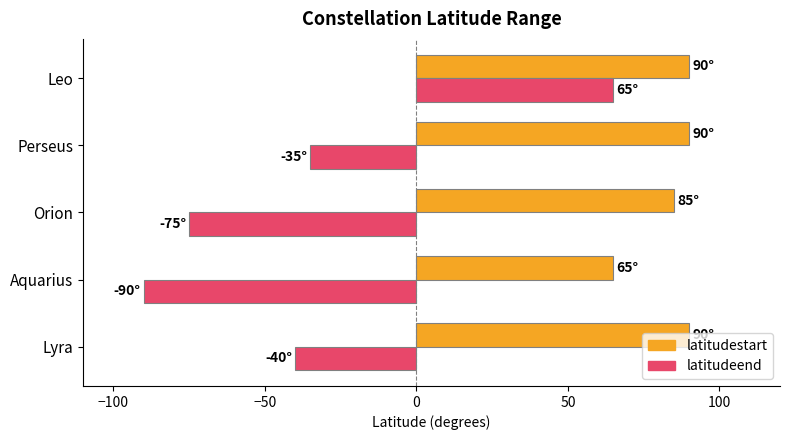

At which category is the sum across all series the highest?

Leo